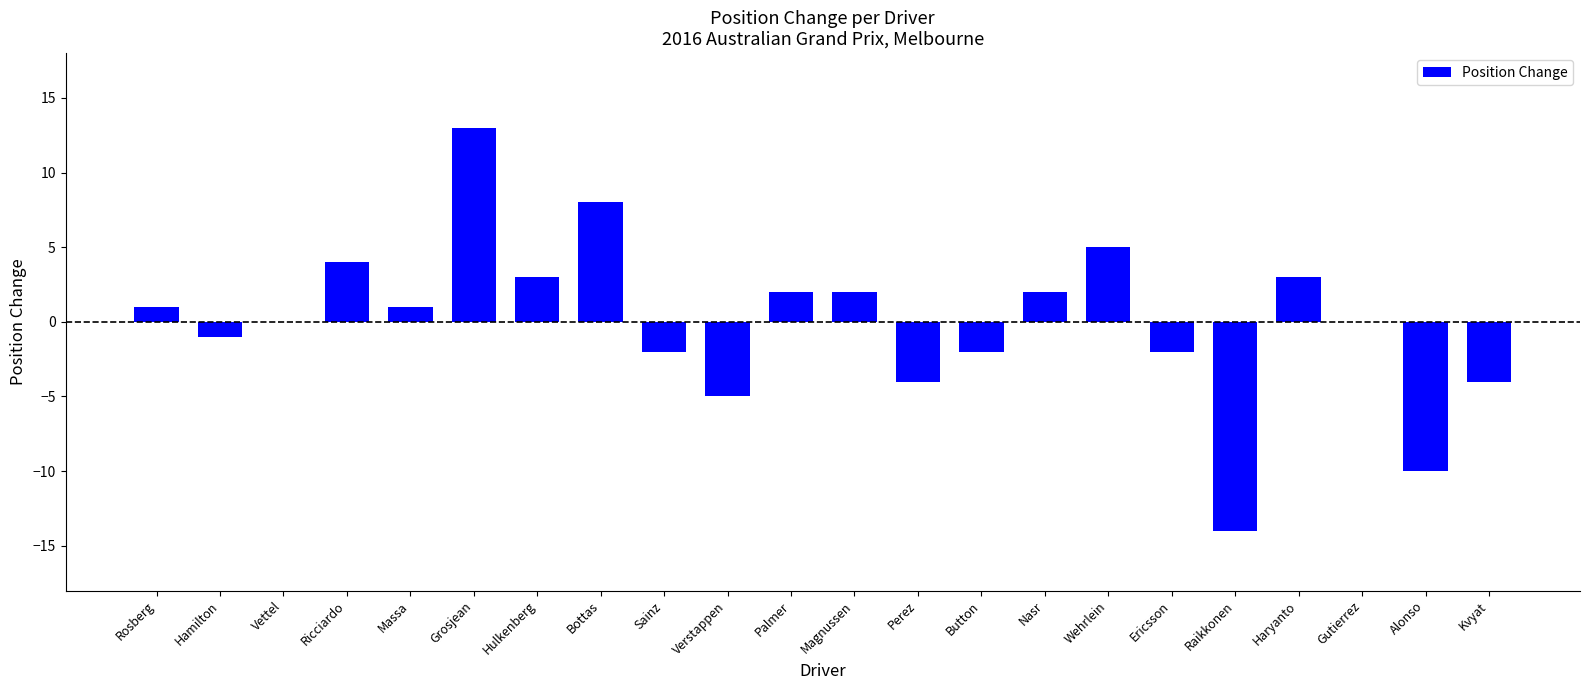

Is it true that the value at Hamilton is -1?

True